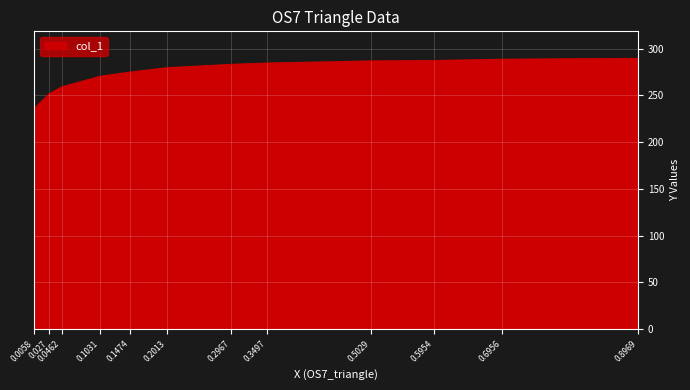

What is the difference between the second highest and minimum values?

52.9